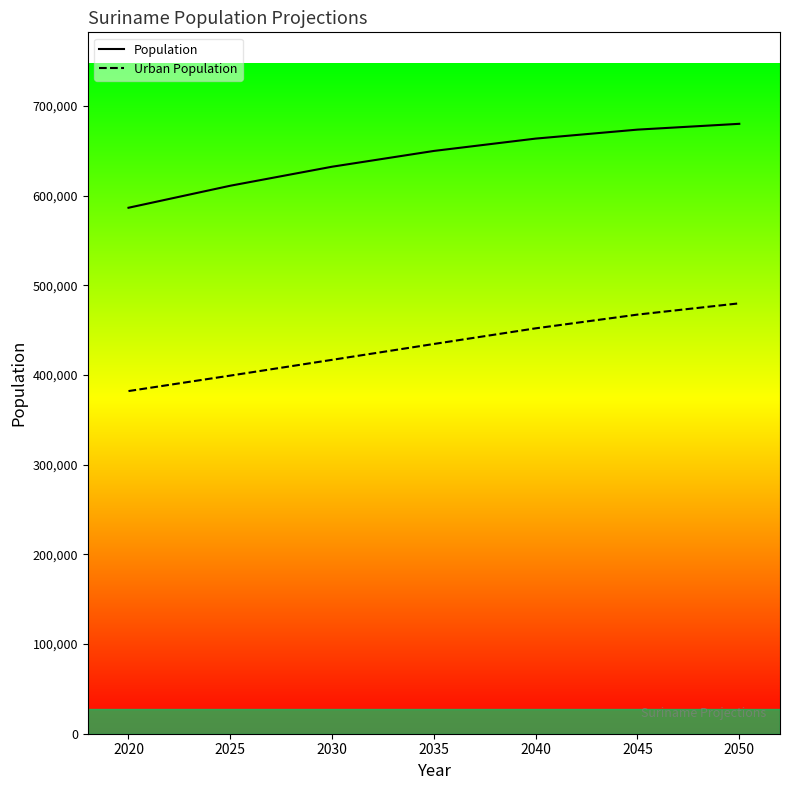

Is the value of Urban Population at 2040 greater than the value of Population at 2025?

No